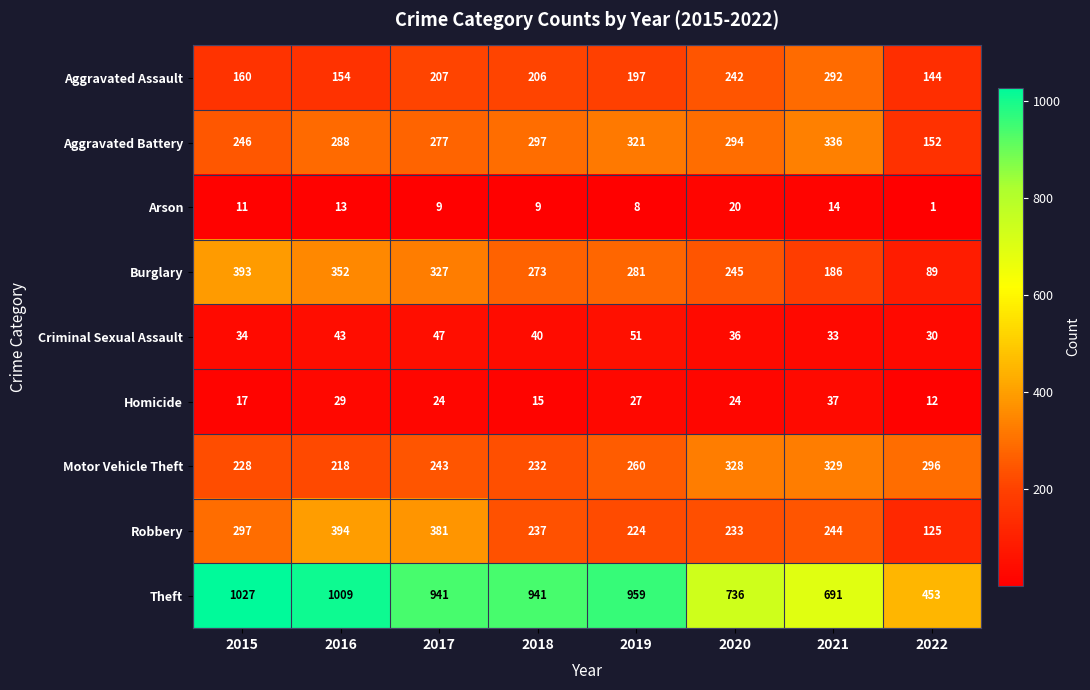

List the series in order of their peak value, lowest first.

Arson, Homicide, Criminal Sexual Assault, Aggravated Assault, Motor Vehicle Theft, Aggravated Battery, Burglary, Robbery, Theft